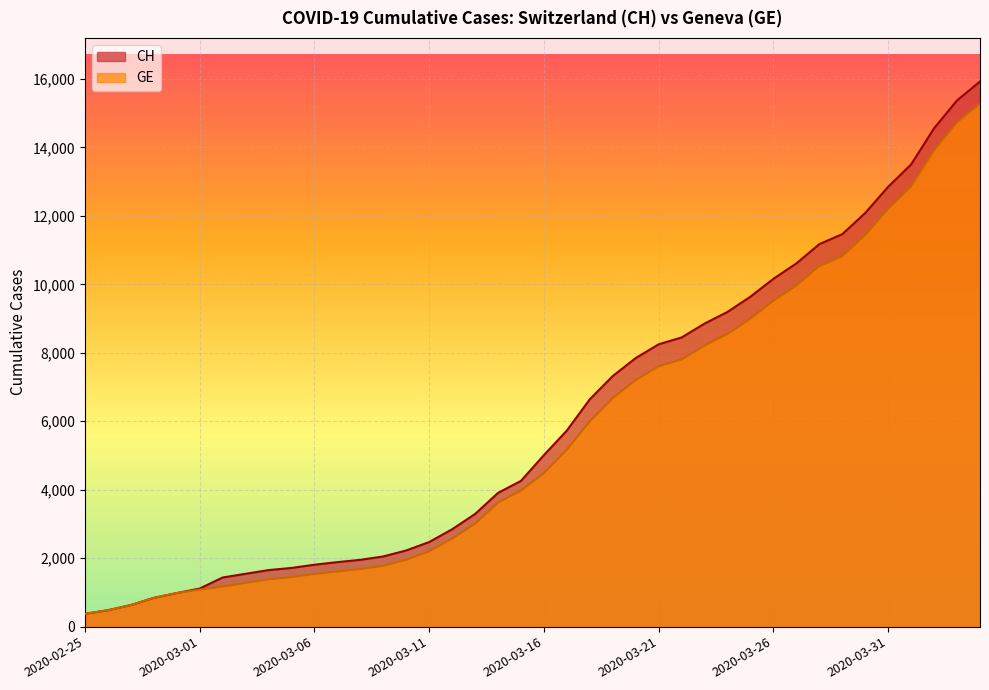

What is the total value across all series at 2020-04-02?

28480